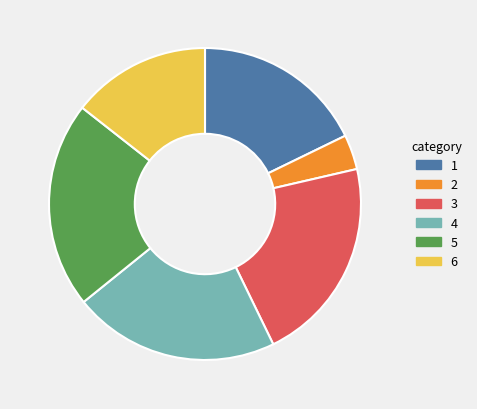

Which slice is the smallest?

2